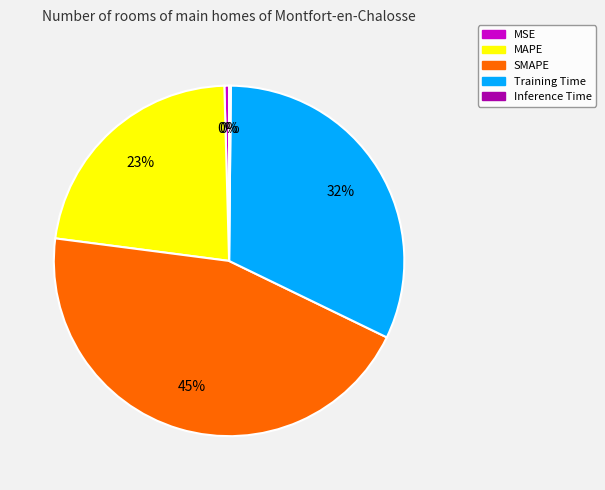

Is there any slice that represents more than half of the pie?

No